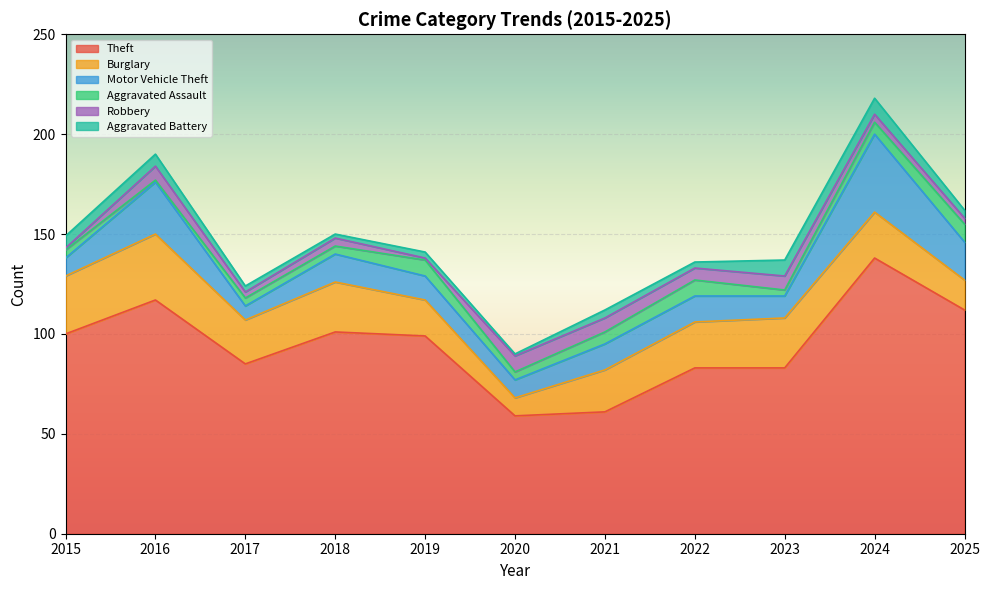

True or false: Motor Vehicle Theft and Robbery intersect in this chart.

False